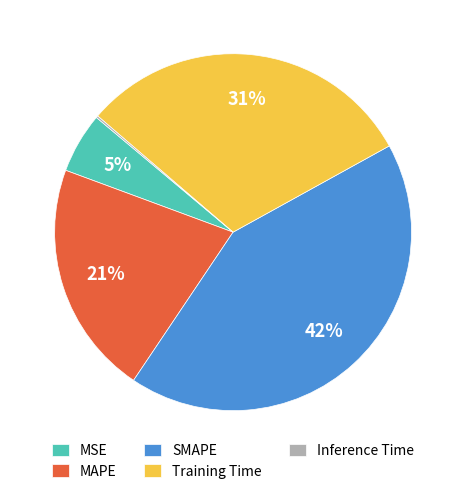

To the nearest percent, what percentage of the pie is MAPE?

21%